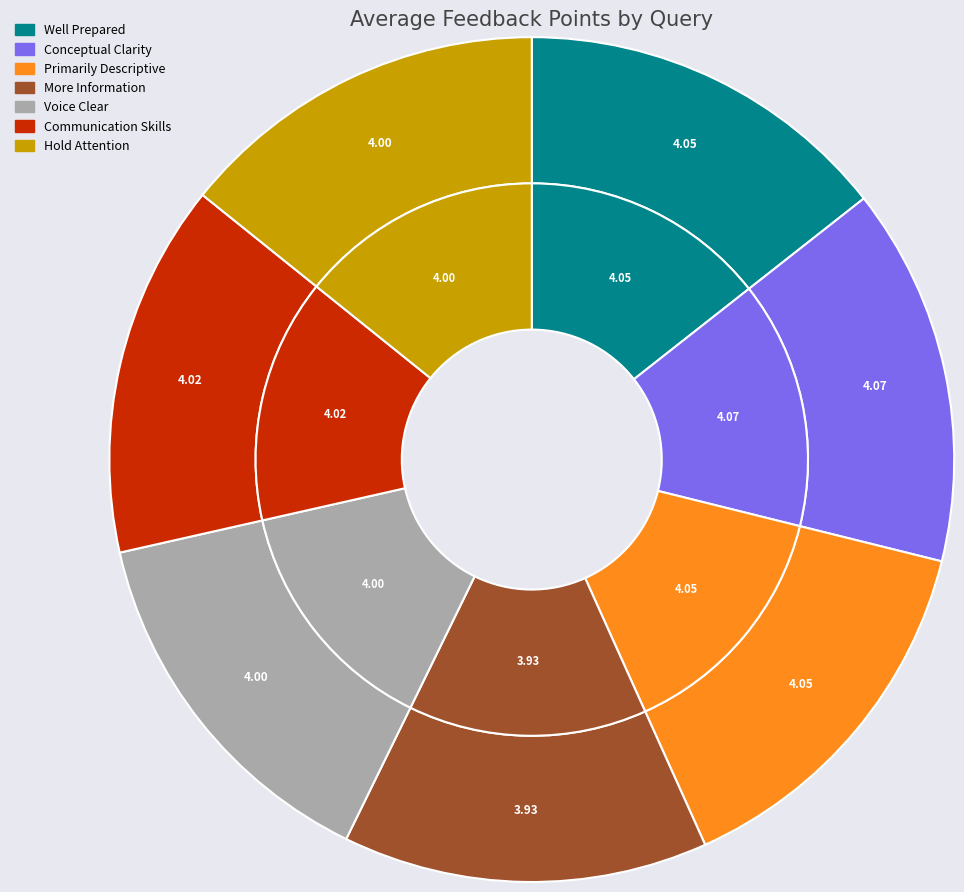

Does any single category account for the majority?

No